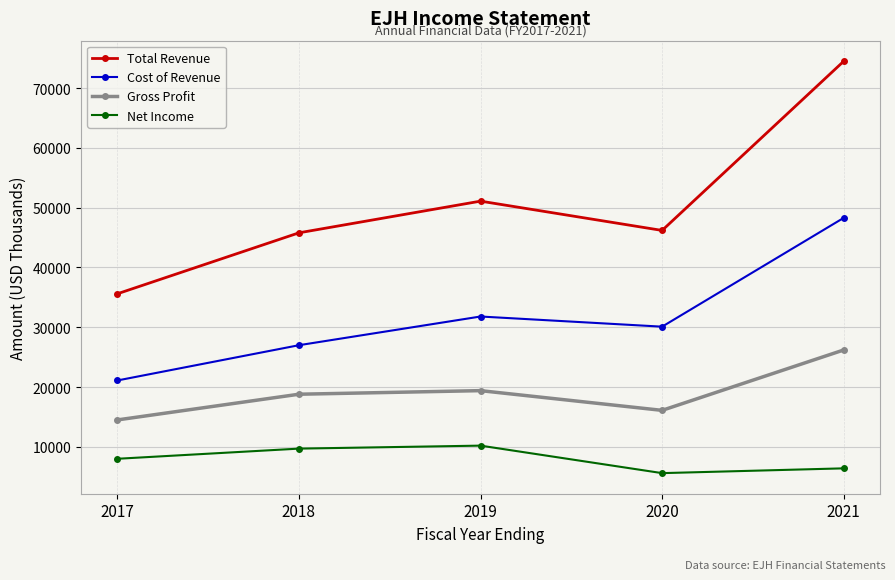

At which category does Total Revenue reach its first local peak?

2019